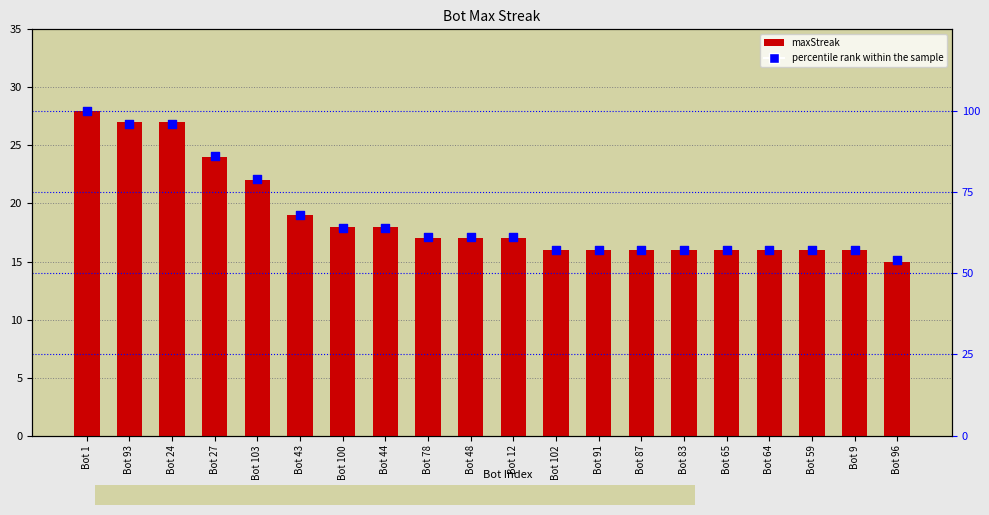

Which series has the largest Y range (max minus min)?

percentile rank within the sample